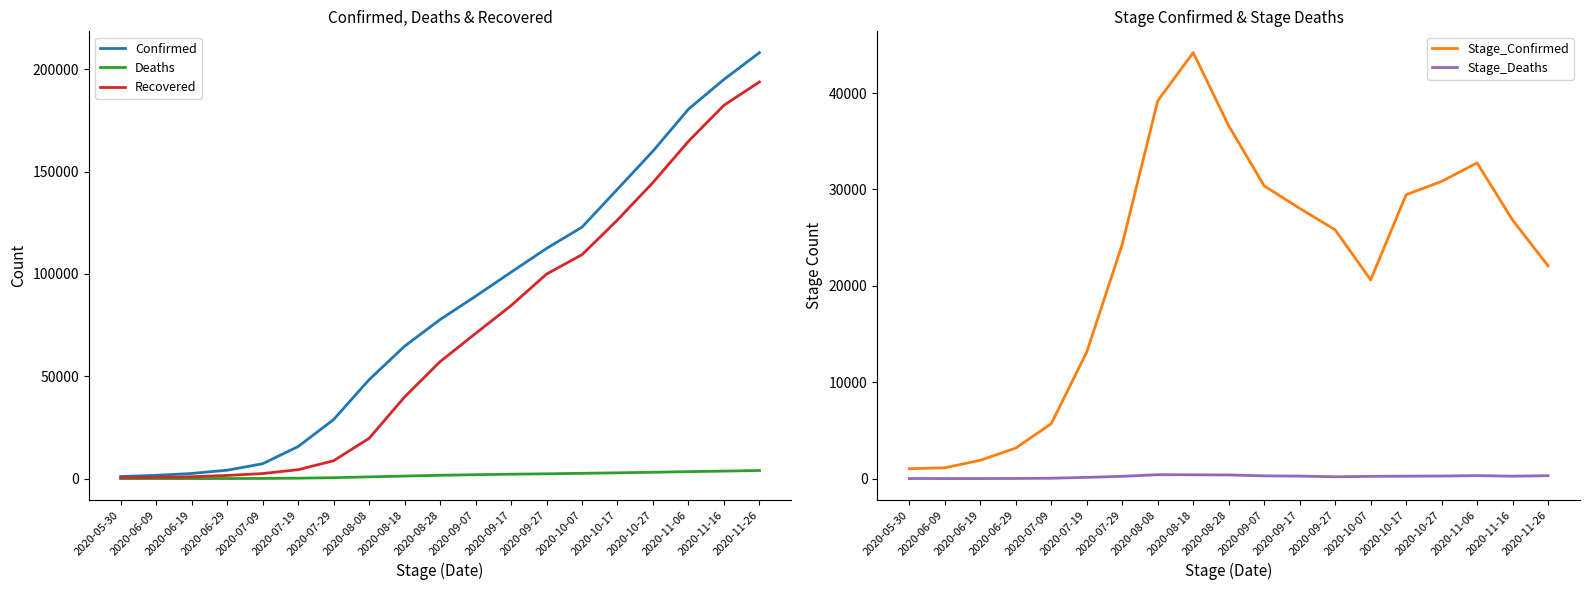

The Stage_Deaths series shows 47 at 2020-07-19. True or false?

False